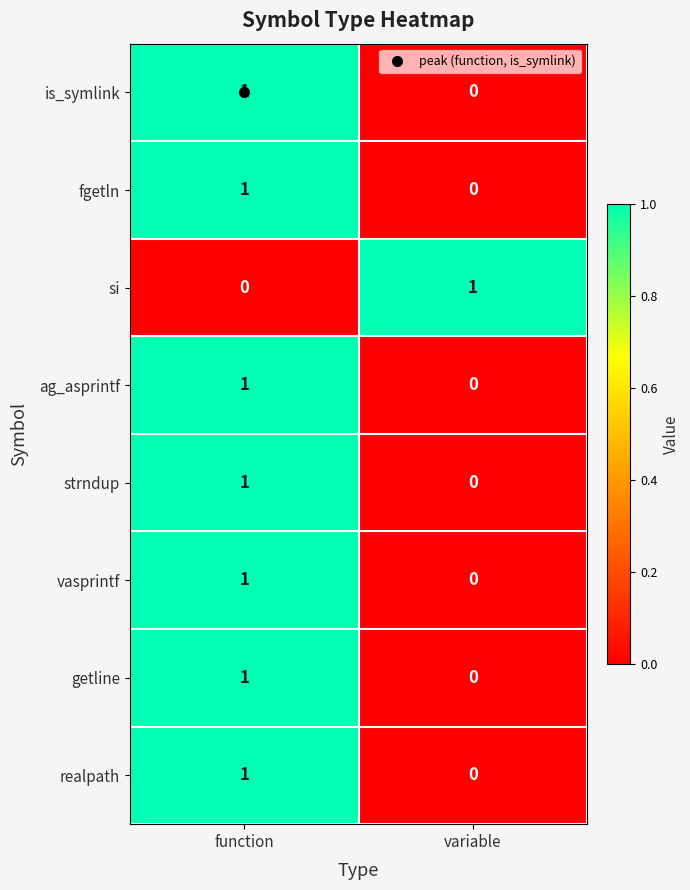

At which label is is_symlink closest to 0?

variable